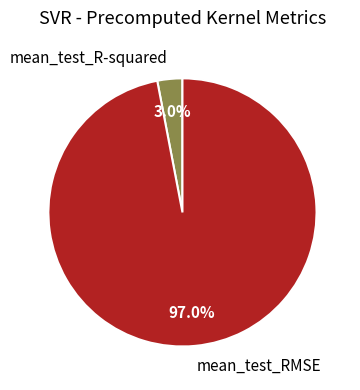

How many segments does this pie chart have?

2